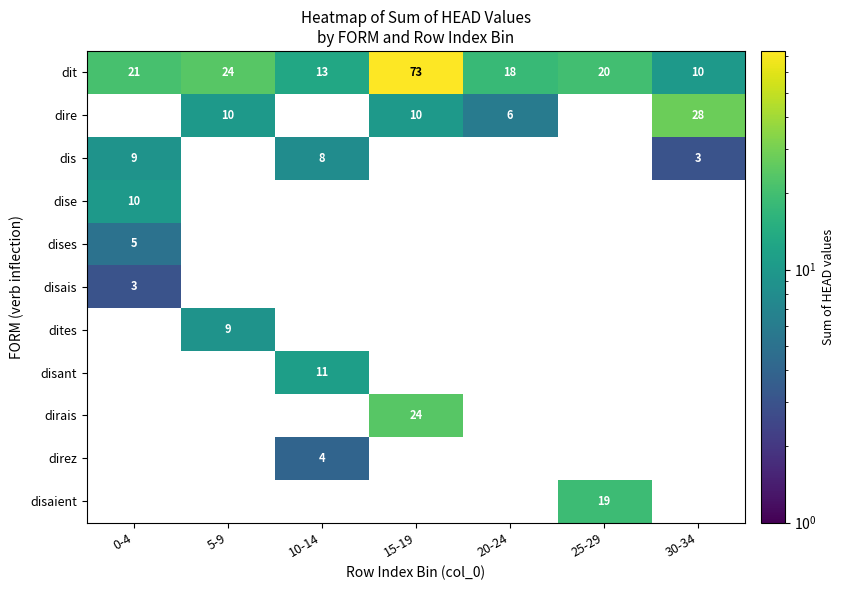

Rank the categories by dit value from highest to lowest.

15-19, 5-9, 0-4, 25-29, 20-24, 10-14, 30-34